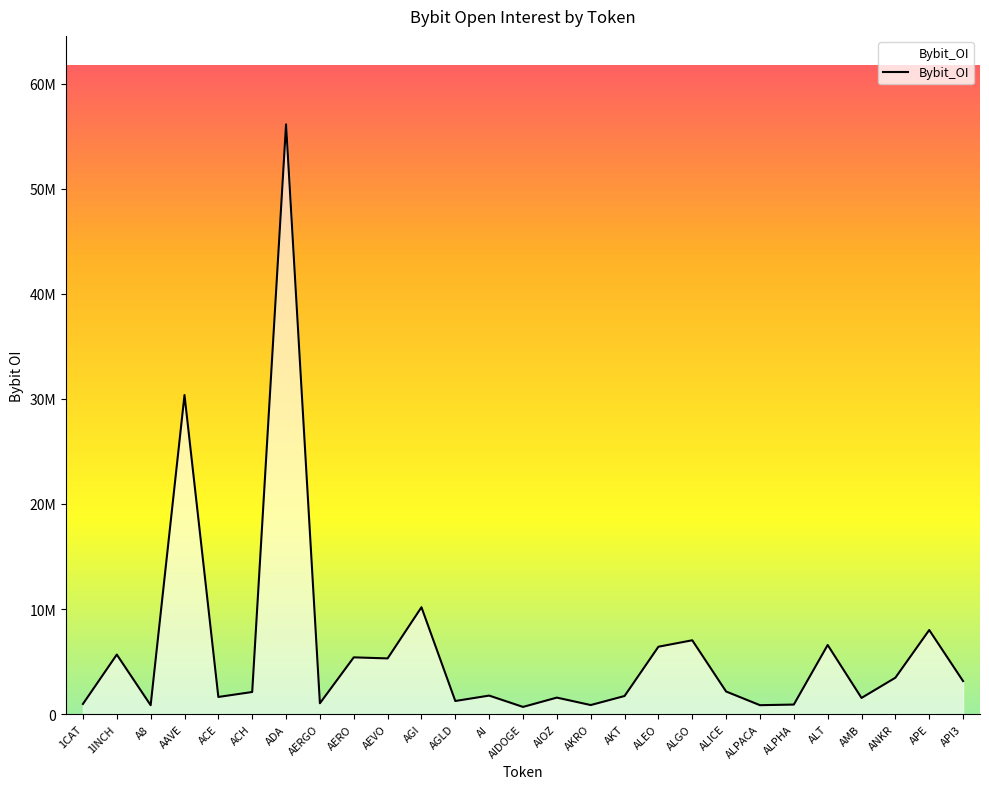

The value at A8 is 481521. True or false?

False